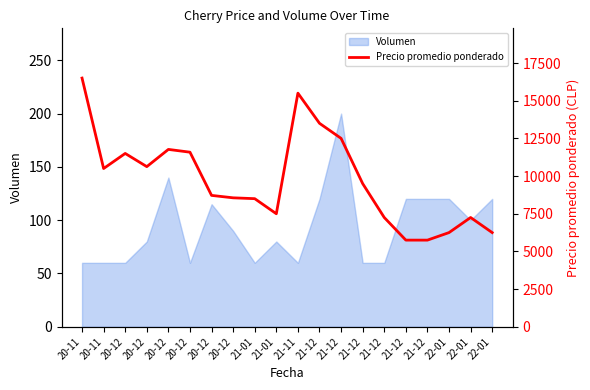

What is the change in value from 21-01 to 21-12?

-2750